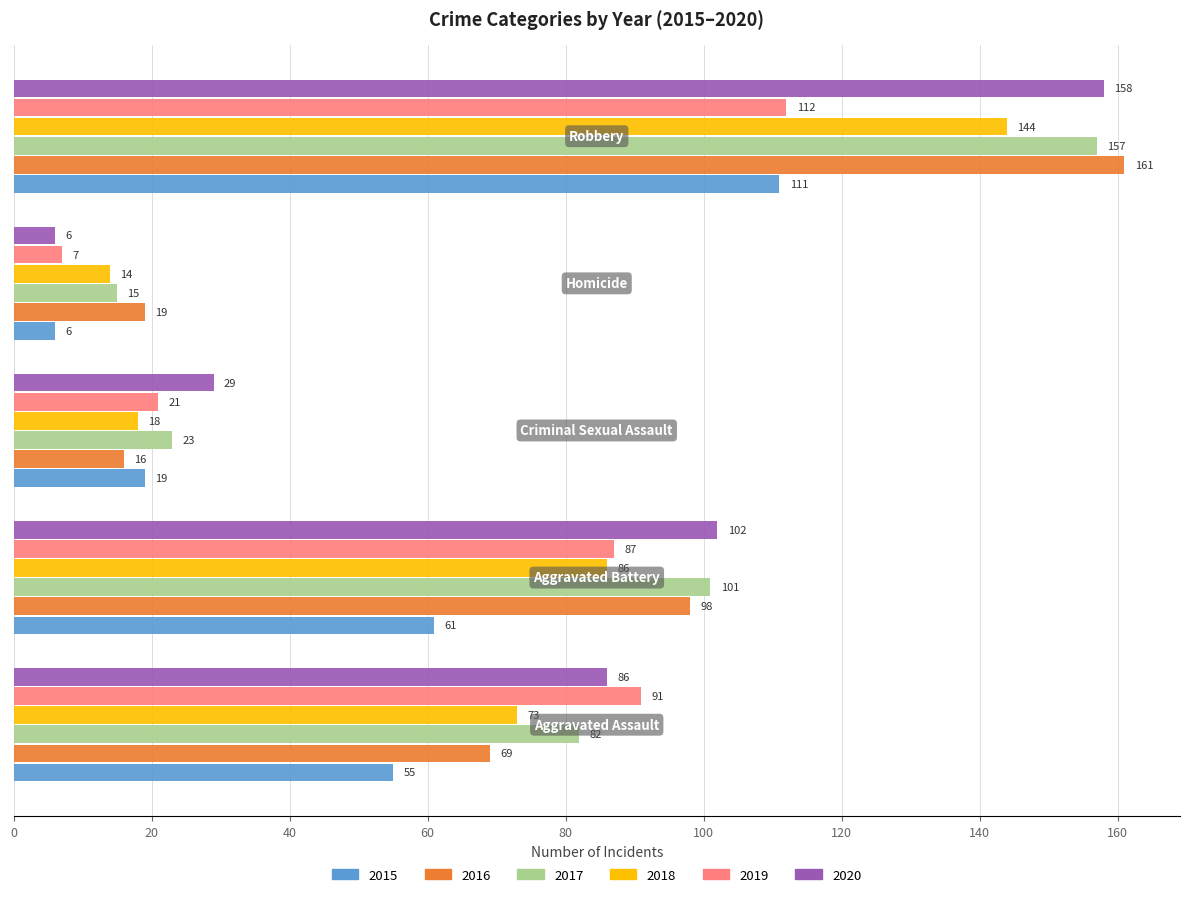

How many distinct data groups are displayed?

6